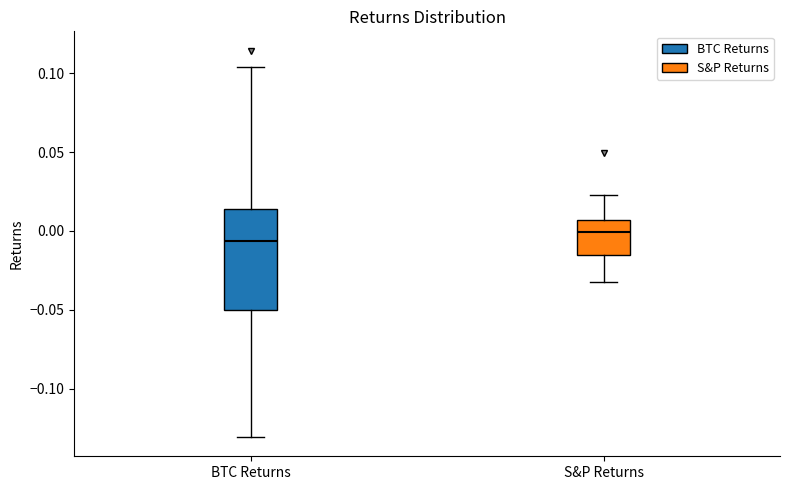

Where is the lower edge of the box for S&P Returns on the y-axis? The values are not printed on the chart, so give them approximately, as read against the axis.

-0.015